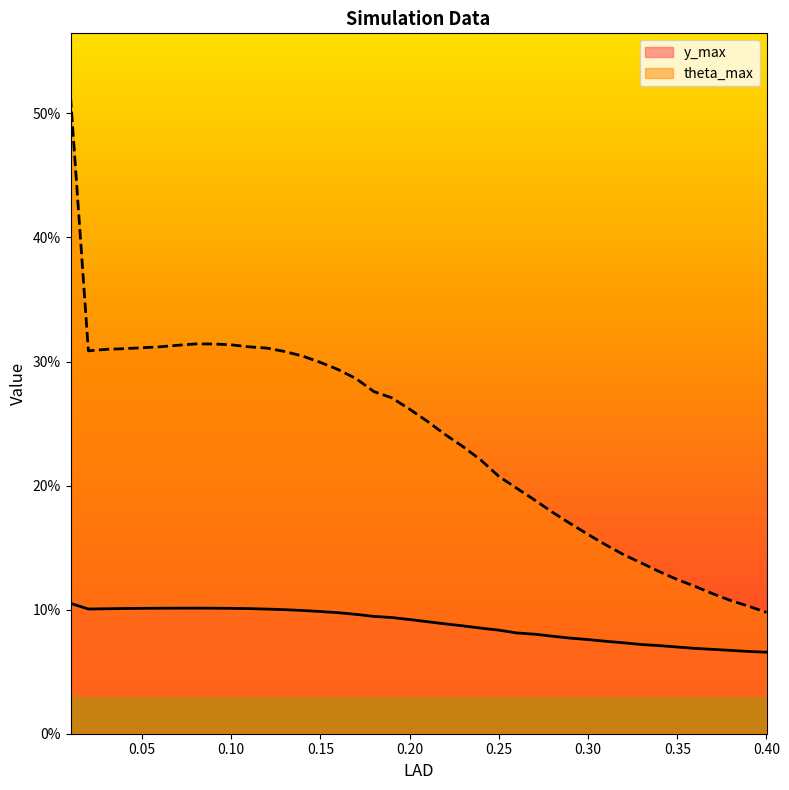

How many interior local valleys does the y_max series have?

1